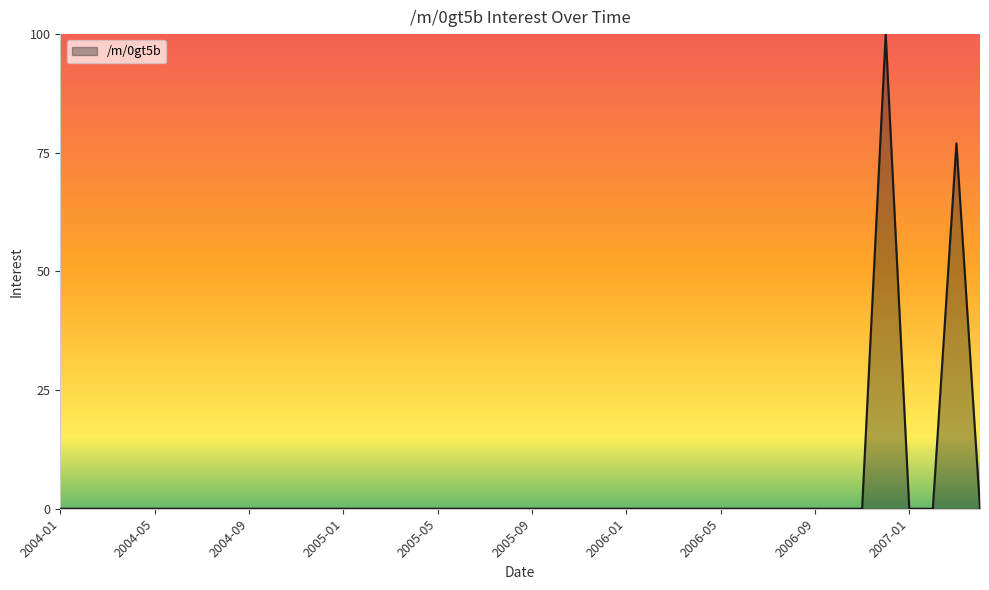

What is the maximum value shown in the chart?

100